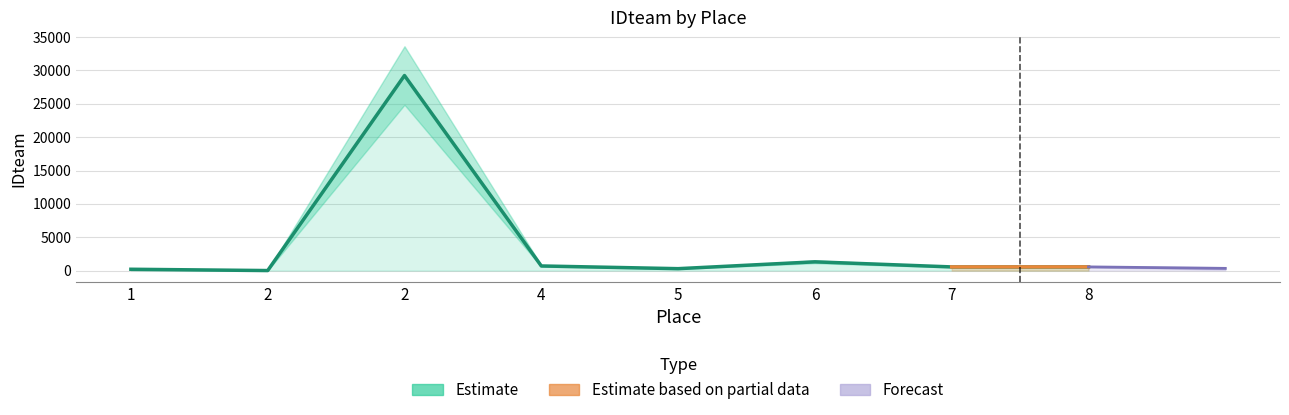

True or false: the data shows 1315 at 6.

True